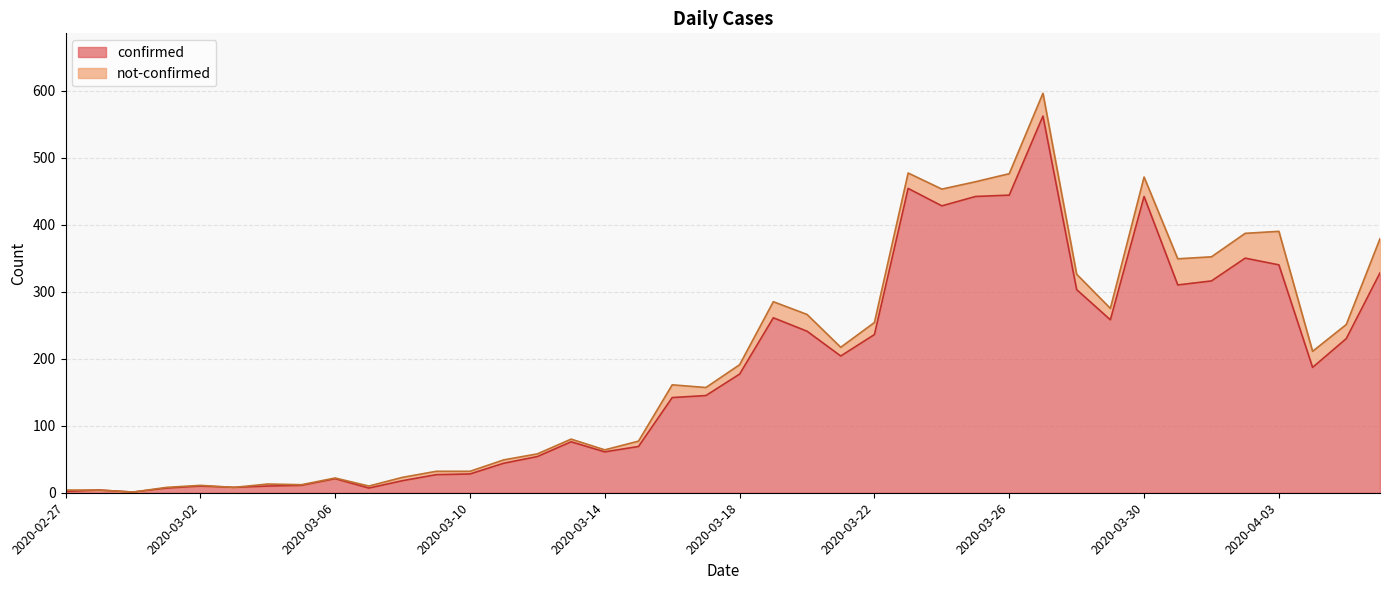

What is the maximum value shown in the chart?

562